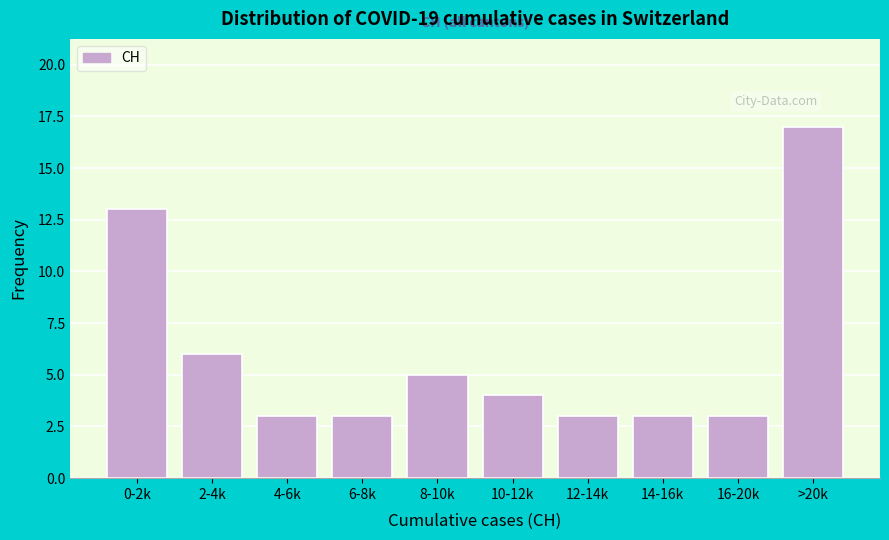

Reading left to right, extract all data points from this chart.

13	6	3	3	5	4	3	3	3	17